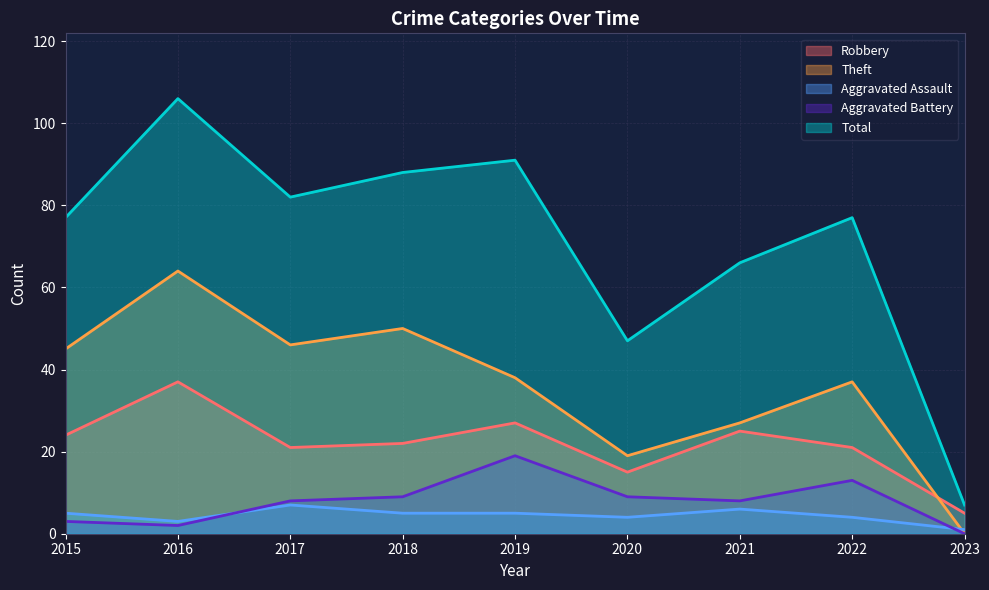

Reading left to right, what are all the values shown in this chart?

Robbery: 2015=24	2016=37	2017=21	2018=22	2019=27	2020=15	2021=25	2022=21	2023=5
Theft: 2015=45	2016=64	2017=46	2018=50	2019=38	2020=19	2021=27	2022=37	2023=0
Aggravated Assault: 2015=5	2016=3	2017=7	2018=5	2019=5	2020=4	2021=6	2022=4	2023=1
Aggravated Battery: 2015=3	2016=2	2017=8	2018=9	2019=19	2020=9	2021=8	2022=13	2023=0
Total: 2015=77	2016=106	2017=82	2018=88	2019=91	2020=47	2021=66	2022=77	2023=7